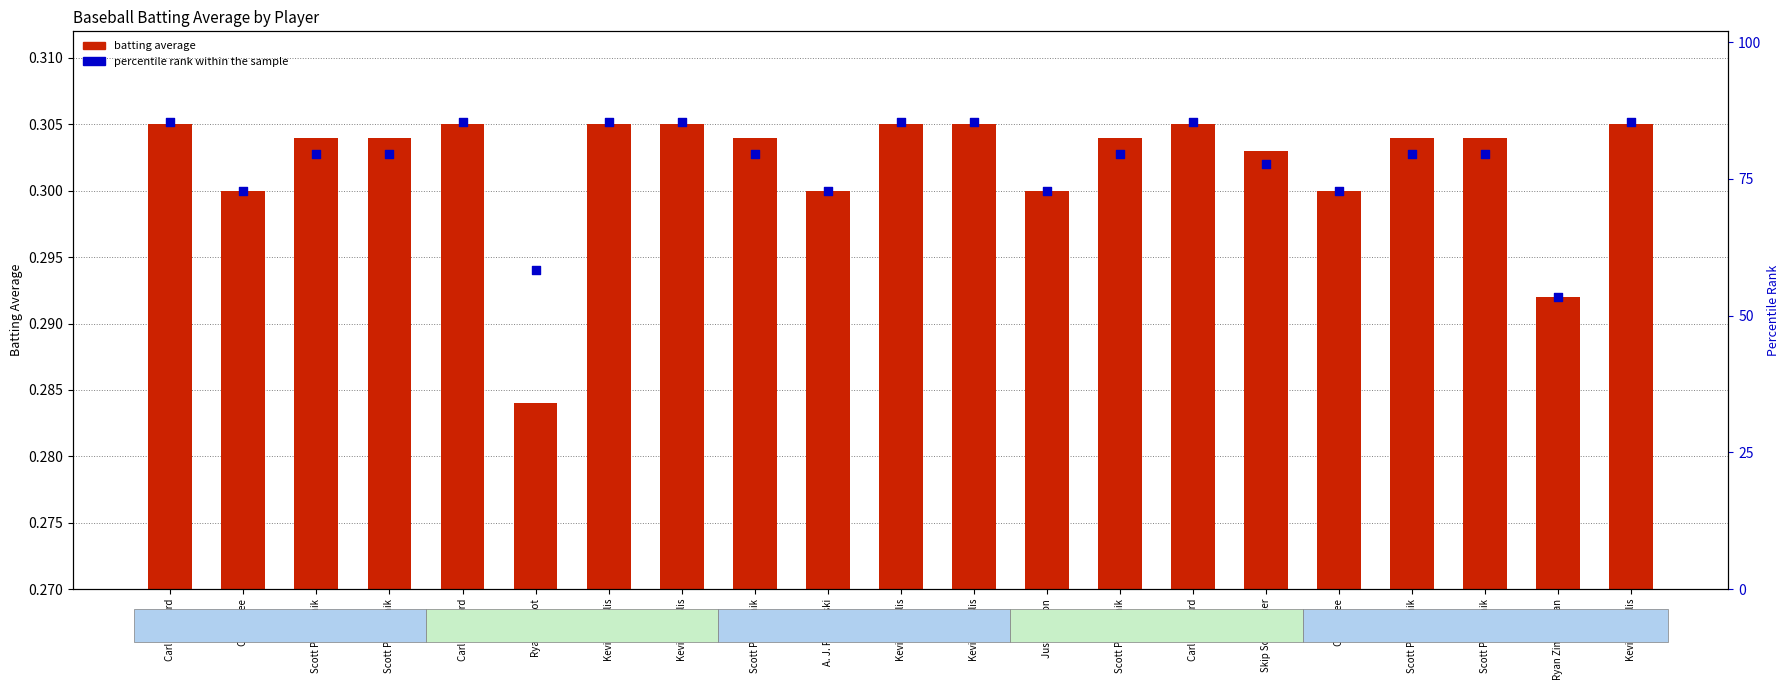

Which series has the largest total across all categories?

percentile rank within the sample